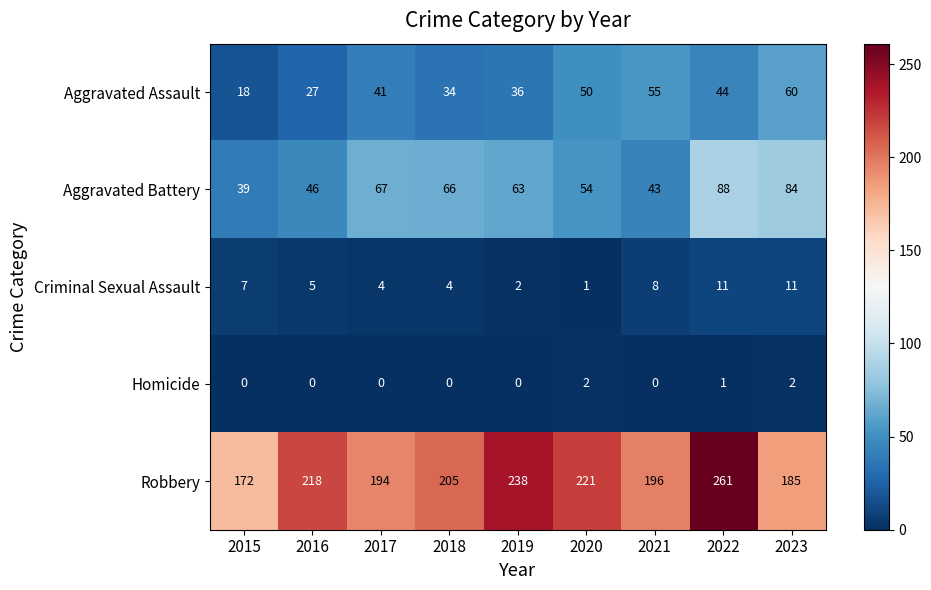

Which category has the highest value across all series?

2022